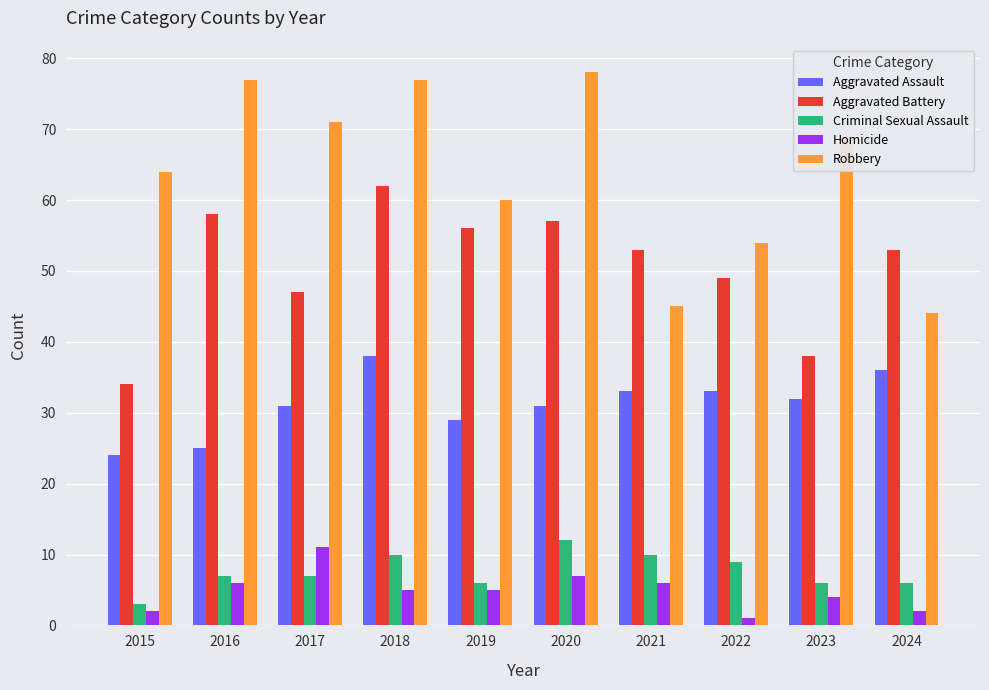

Reading right to left, transcribe all the data shown in this chart.

Aggravated Assault: 36	32	33	33	31	29	38	31	25	24
Aggravated Battery: 53	38	49	53	57	56	62	47	58	34
Criminal Sexual Assault: 6	6	9	10	12	6	10	7	7	3
Homicide: 2	4	1	6	7	5	5	11	6	2
Robbery: 44	69	54	45	78	60	77	71	77	64